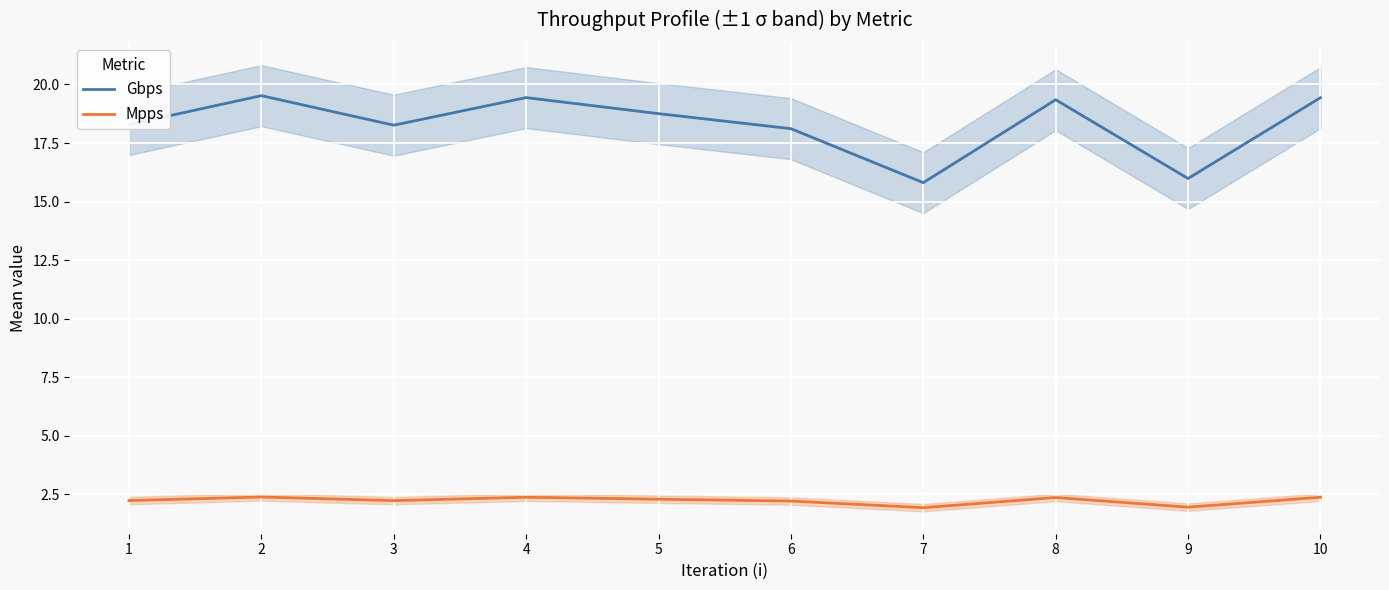

What is the maximum value shown in the chart?

19.5